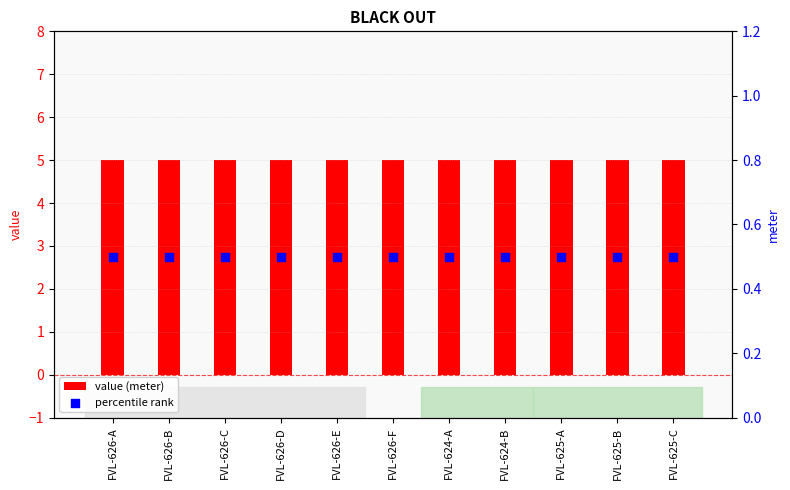

Which series reaches the maximum Y coordinate?

value (meter)